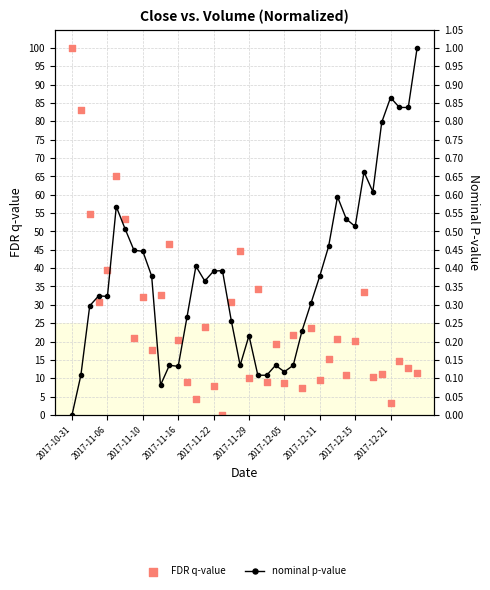

Which series has the widest spread of Y values?

FDR q-value